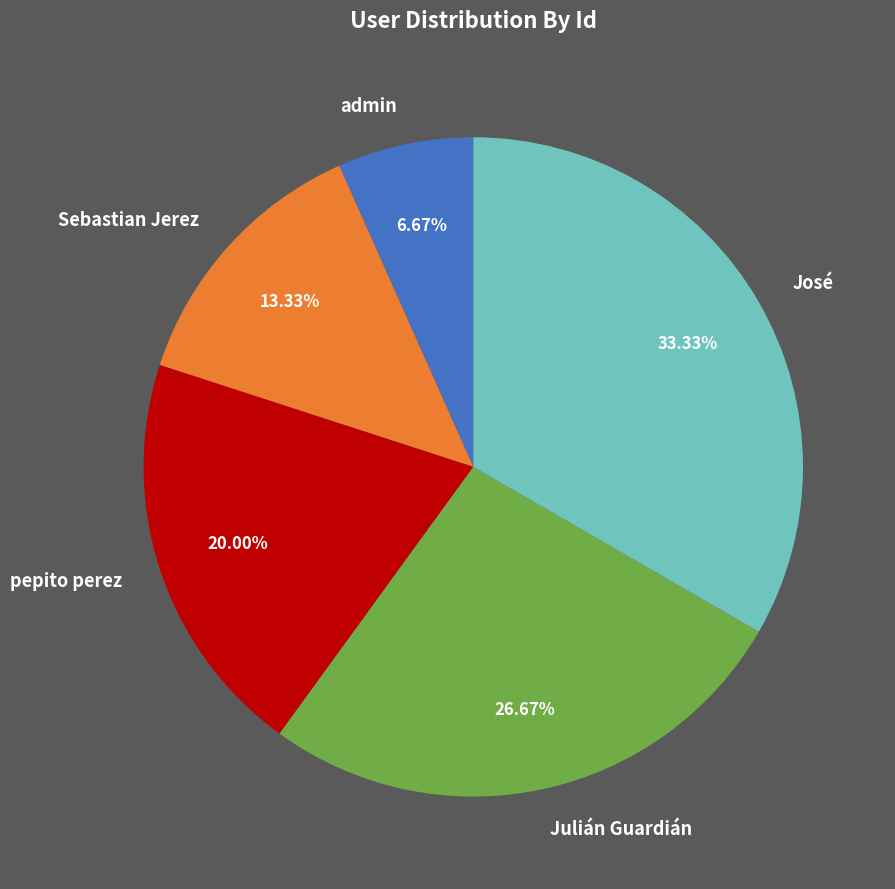

What is the total percentage of Sebastian Jerez and admin?

20.0%